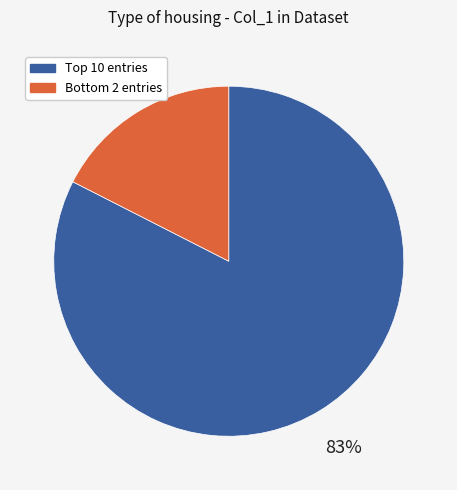

Rank the categories by value from highest to lowest.

Top 10 entries, Bottom 2 entries